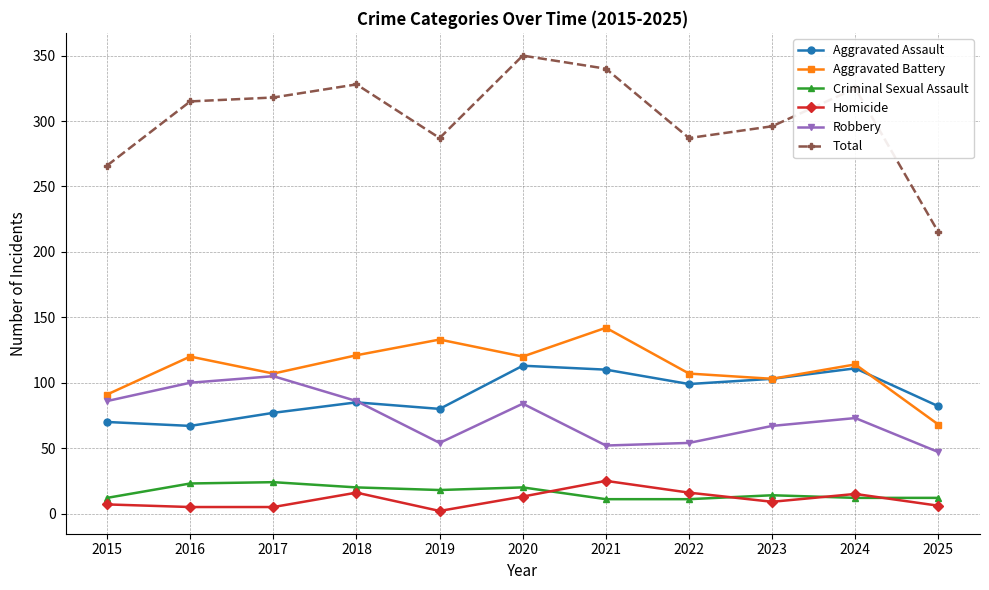

True or false: Criminal Sexual Assault has more than 1 interior local peaks.

True